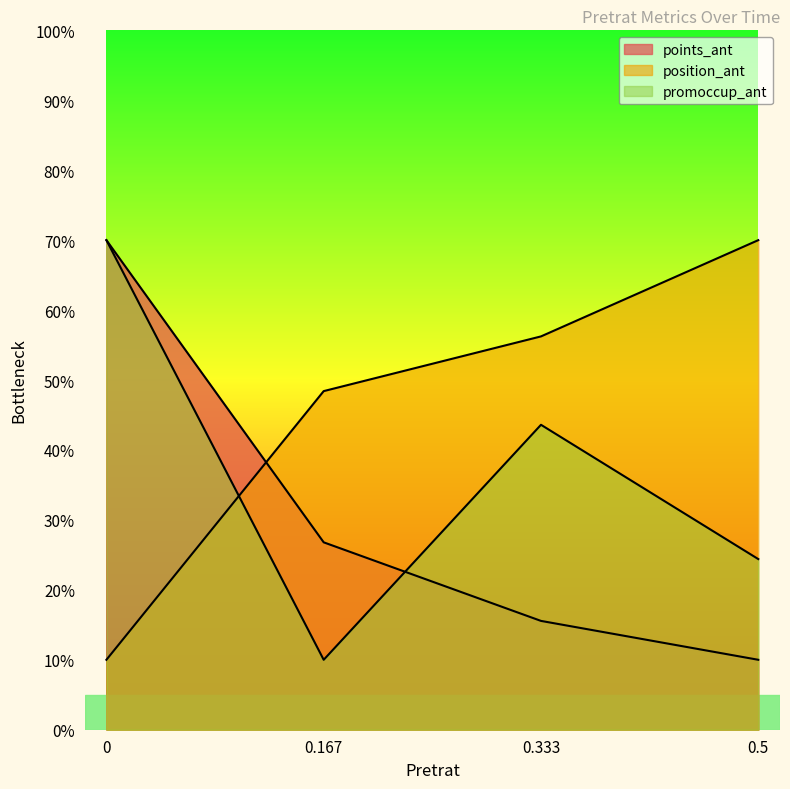

Rank the series by their maximum value, from highest to lowest.

points_ant, position_ant, promoccup_ant